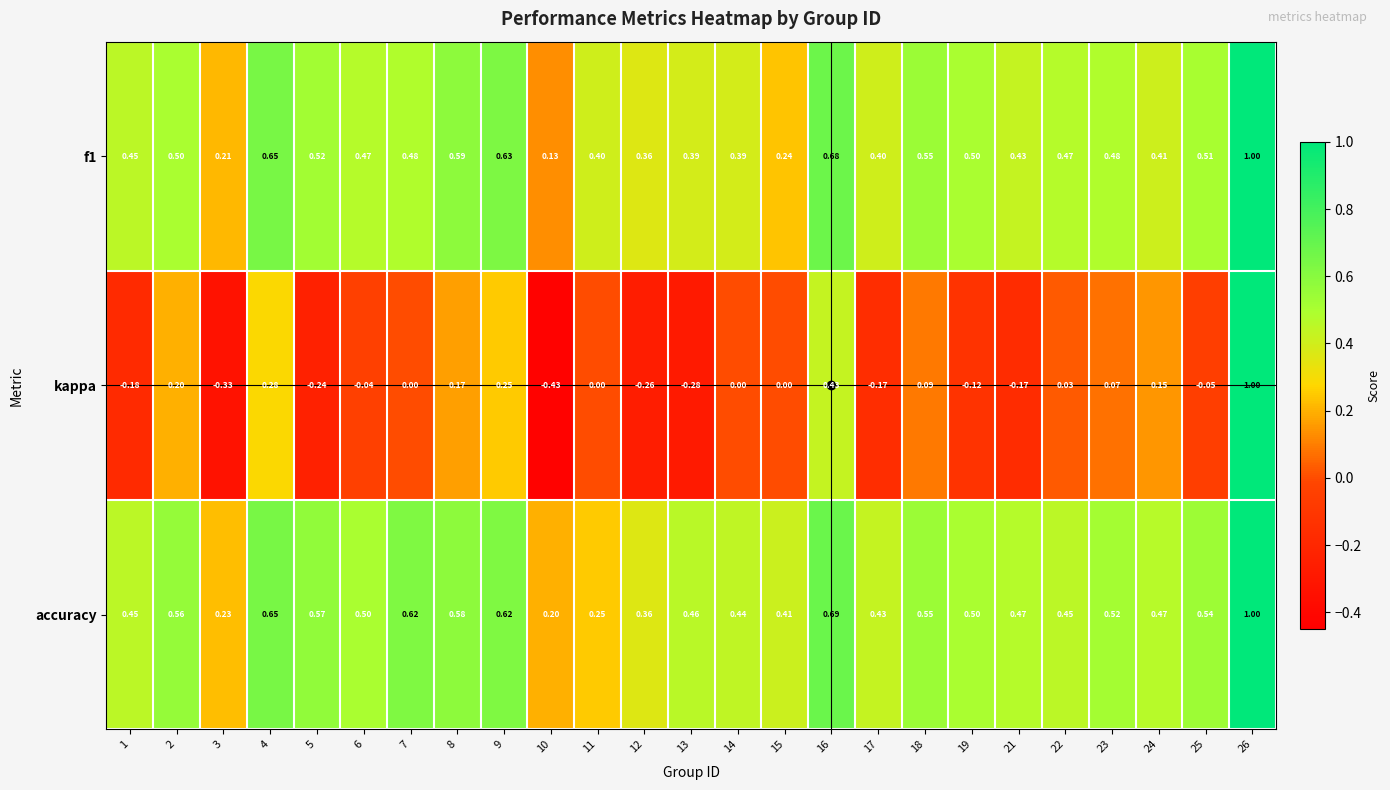

Is the value of f1 at 15 greater than the value of kappa at 14?

Yes